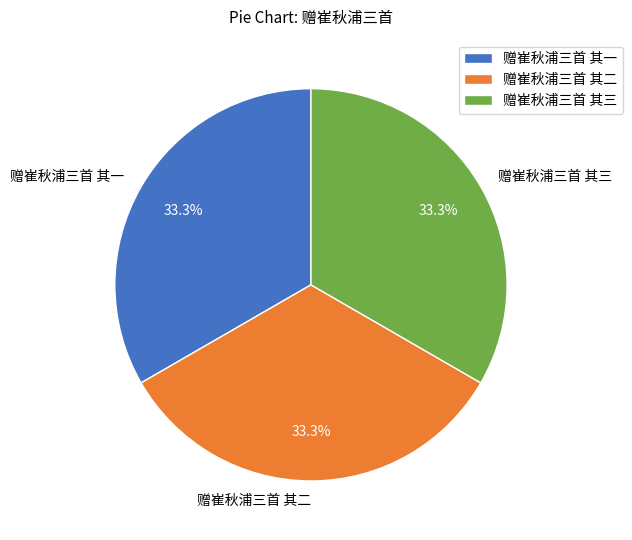

The 赠崔秋浦三首 其二 slice represents 25% of the pie. True or false?

False